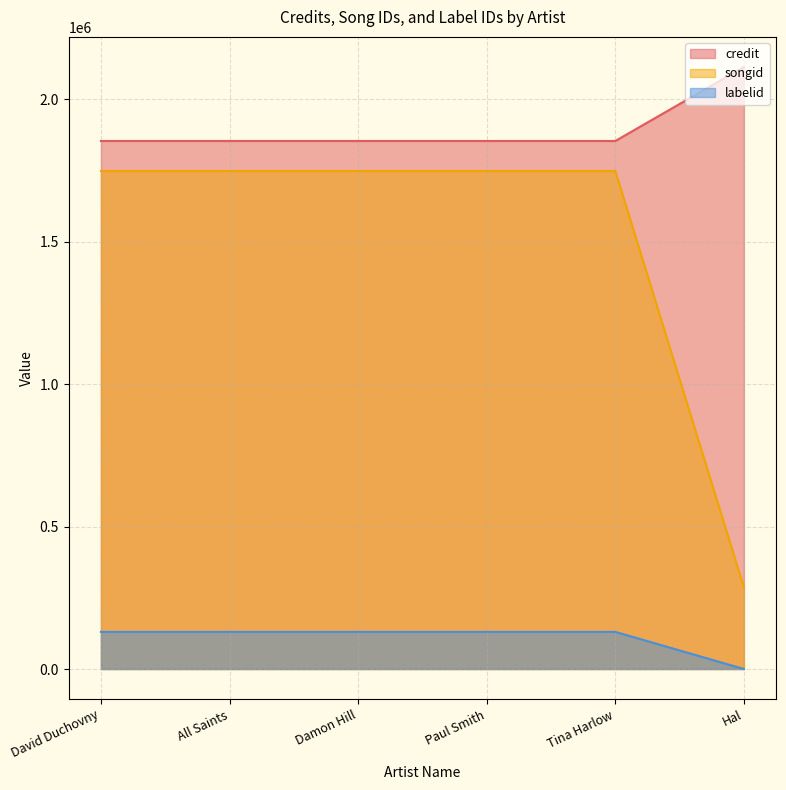

Count the number of categories in the chart.

6